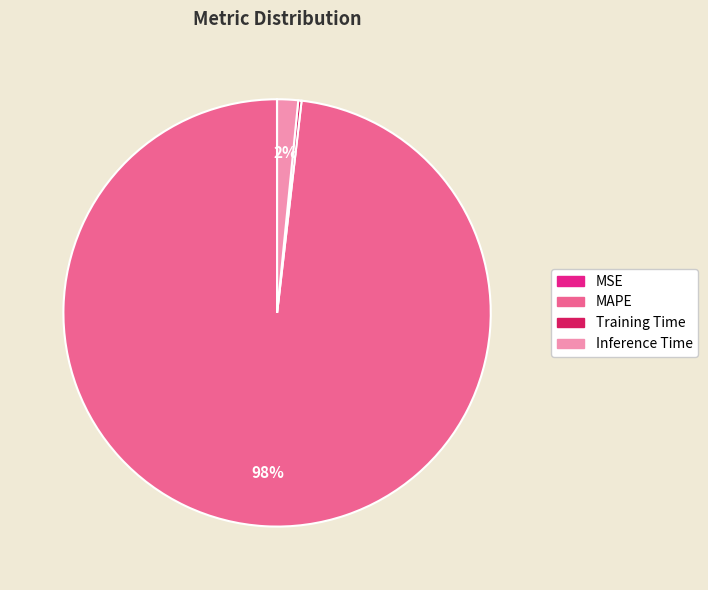

To the nearest percent, what is the difference between the largest and smallest slice percentages?

98%